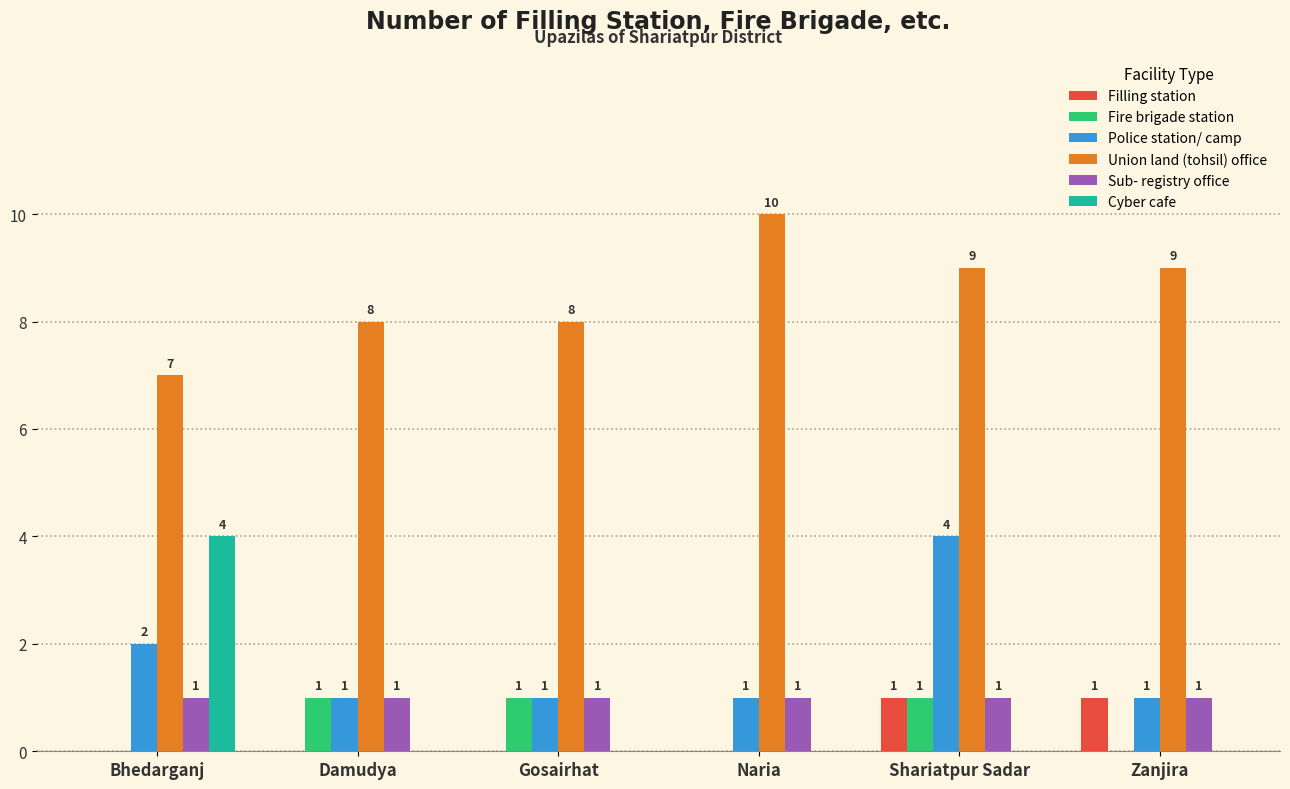

Are the bars grouped side by side (vs. stacked)?

Yes